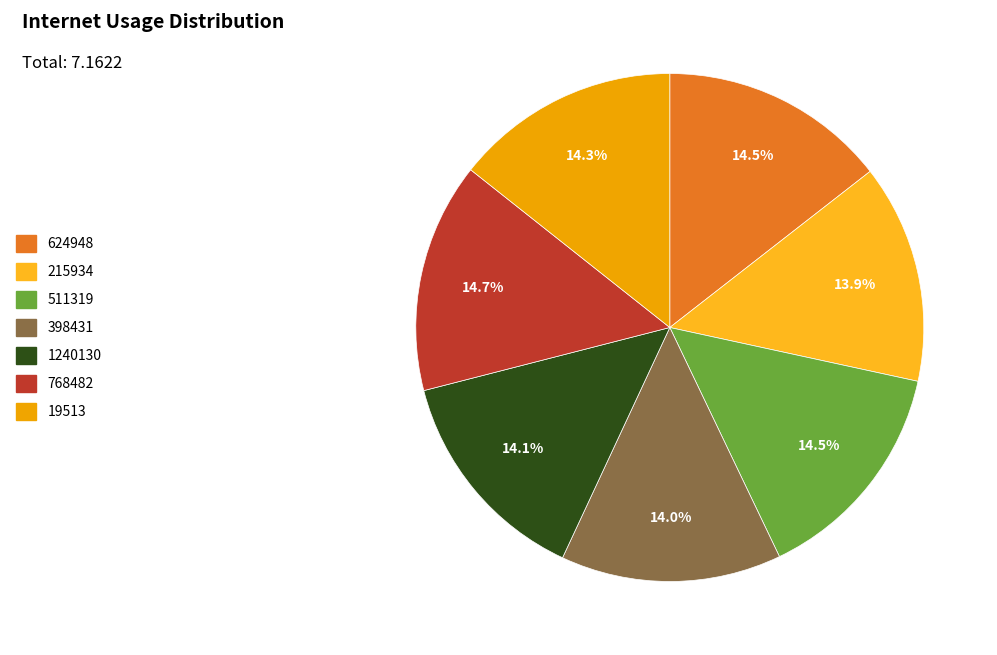

Combined, do 511319 and 215934 account for over 50%?

No